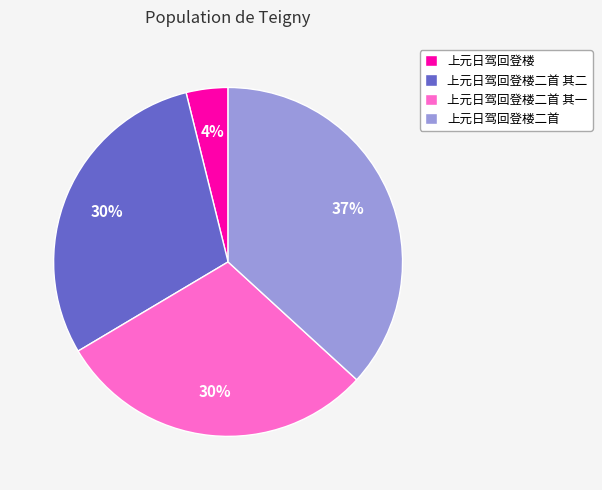

To the nearest percent, what percentage of the pie is 上元日驾回登楼二首 其一?

30%